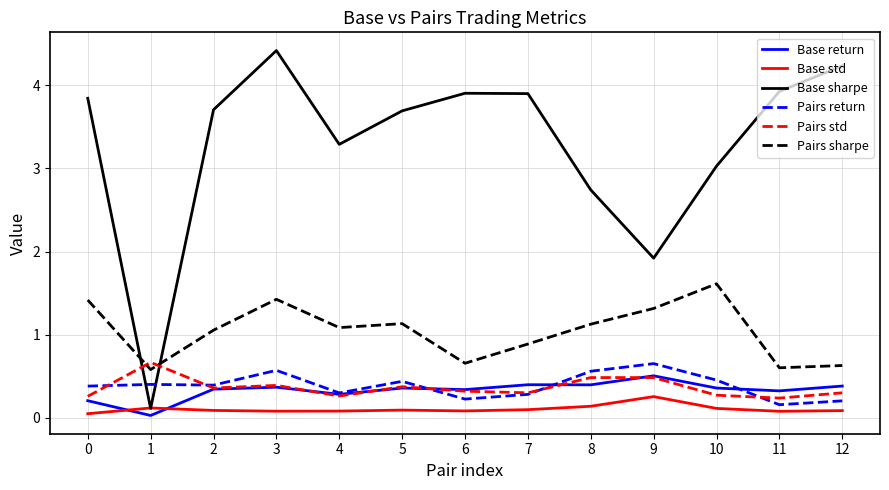

Which series has the largest range (max minus min)?

Base sharpe